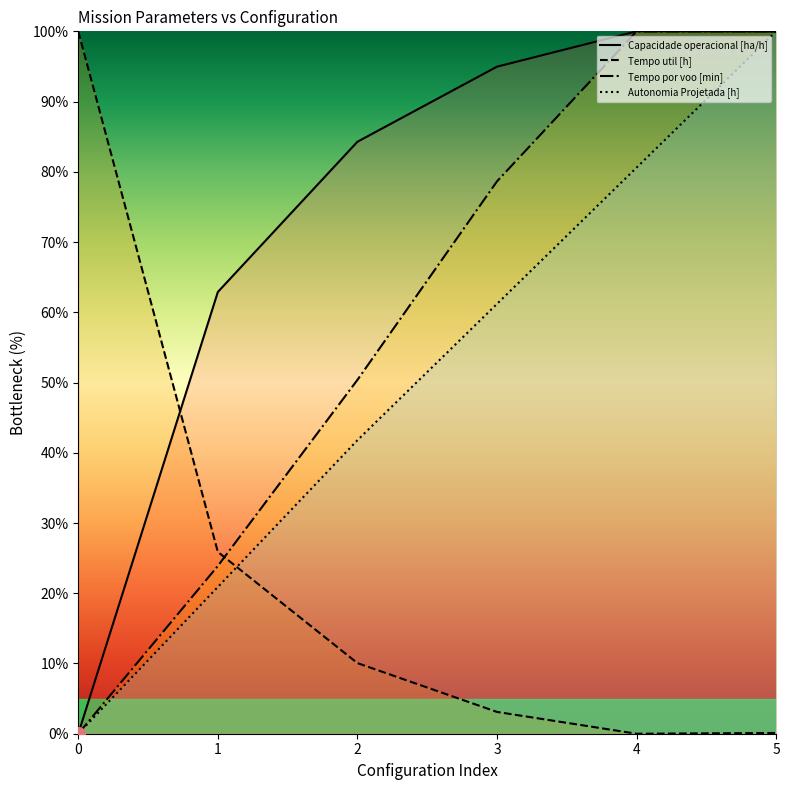

How many series are shown in this chart?

4